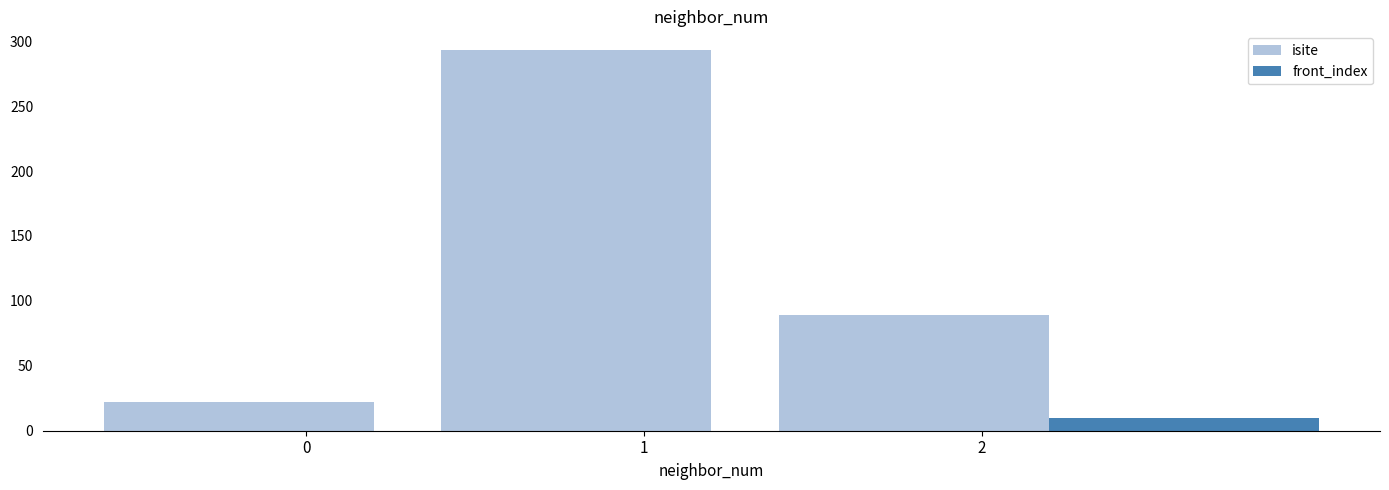

Rank the series by their maximum value, from highest to lowest.

isite, front_index